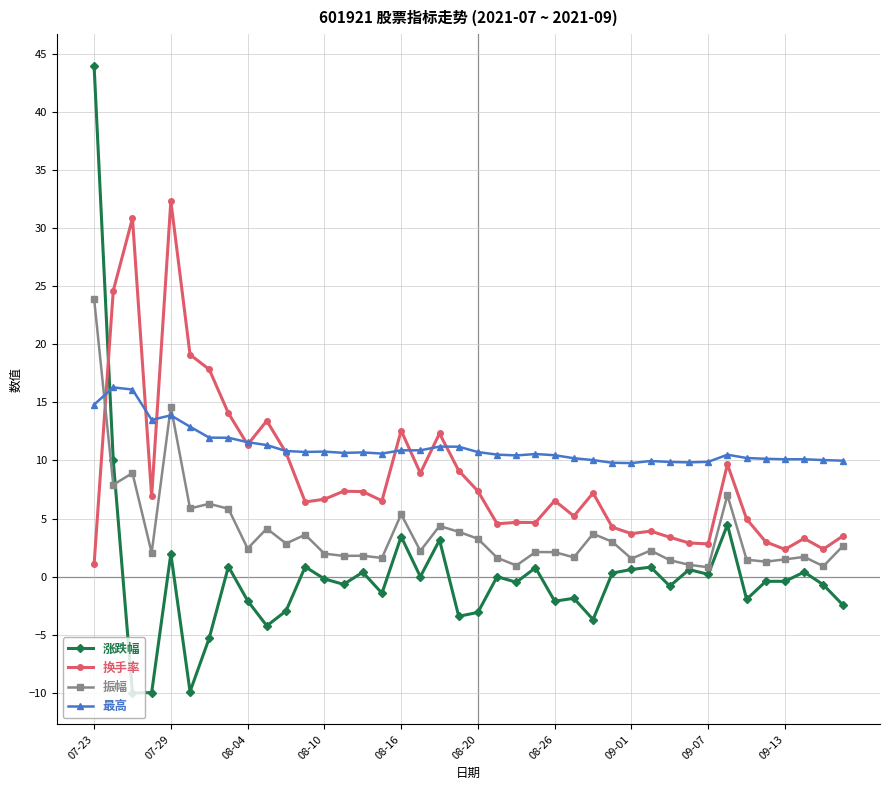

What is the maximum value shown in the chart?

44.0